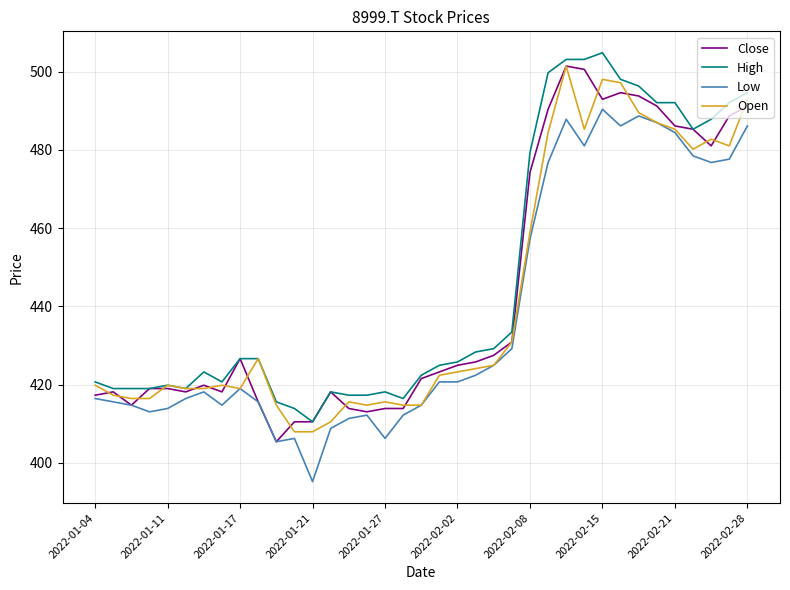

What is the lowest value of the Close series?

405.4